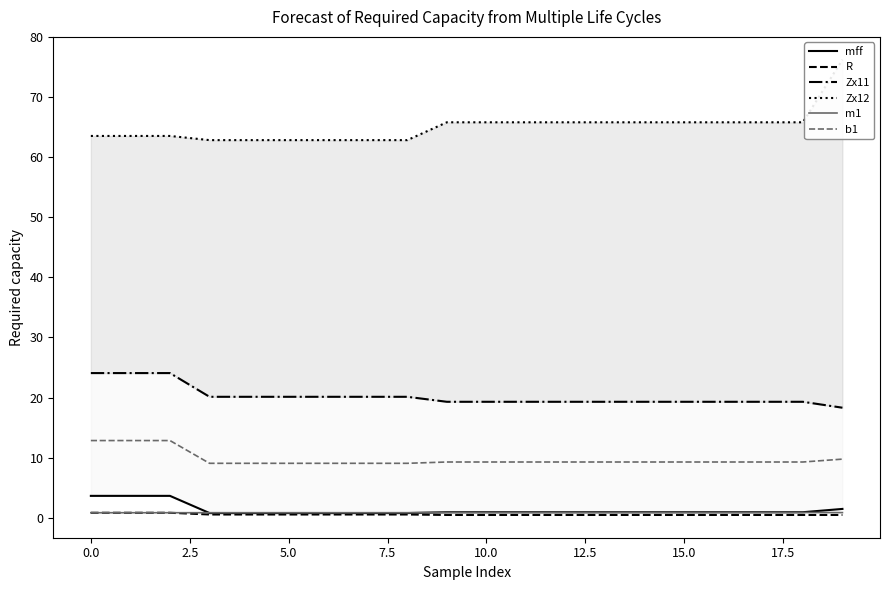

How many m1 values are between 0 and 1?

20